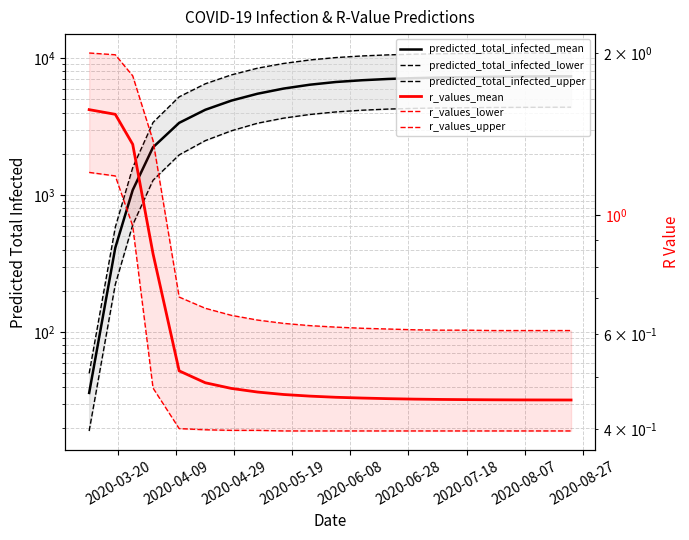

The value of r_values_mean at 2020-05-19 is 1.2. True or false?

False